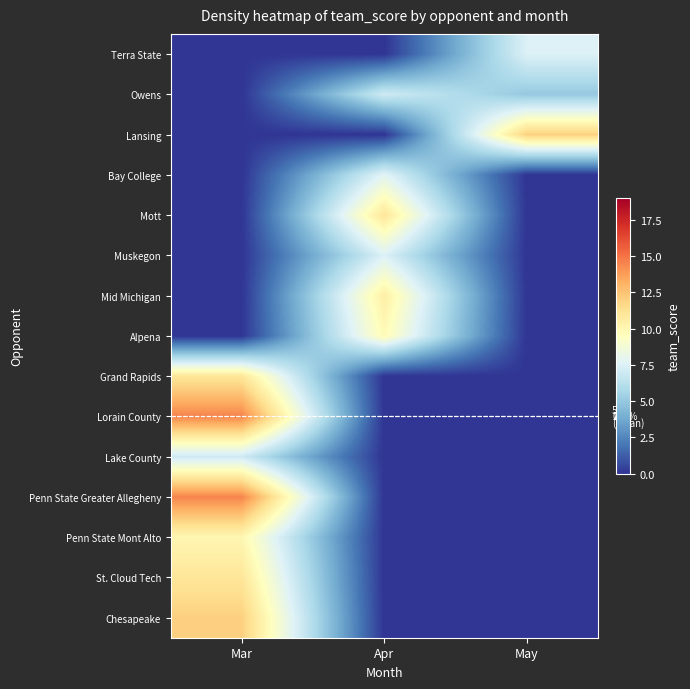

Rank the series by their maximum value, from lowest to highest.

Owens, Lake County, Terra State, Muskegon, Bay College, Alpena, Penn State Mont Alto, Mid Michigan, Mott, Grand Rapids, St. Cloud Tech, Lansing, Chesapeake, Lorain County, Penn State Greater Allegheny